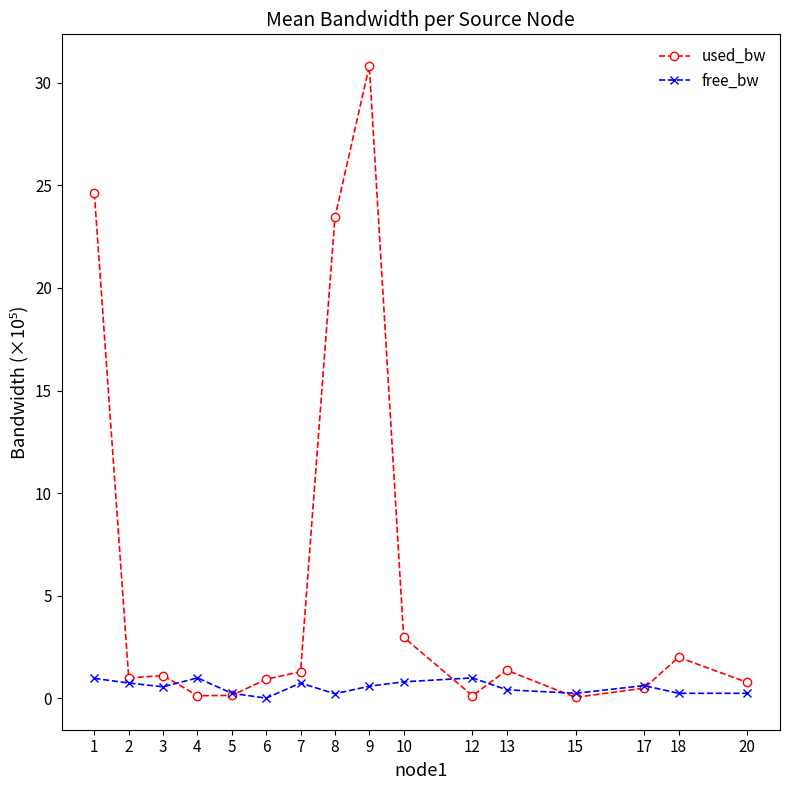

What is the greatest value displayed?

30.8